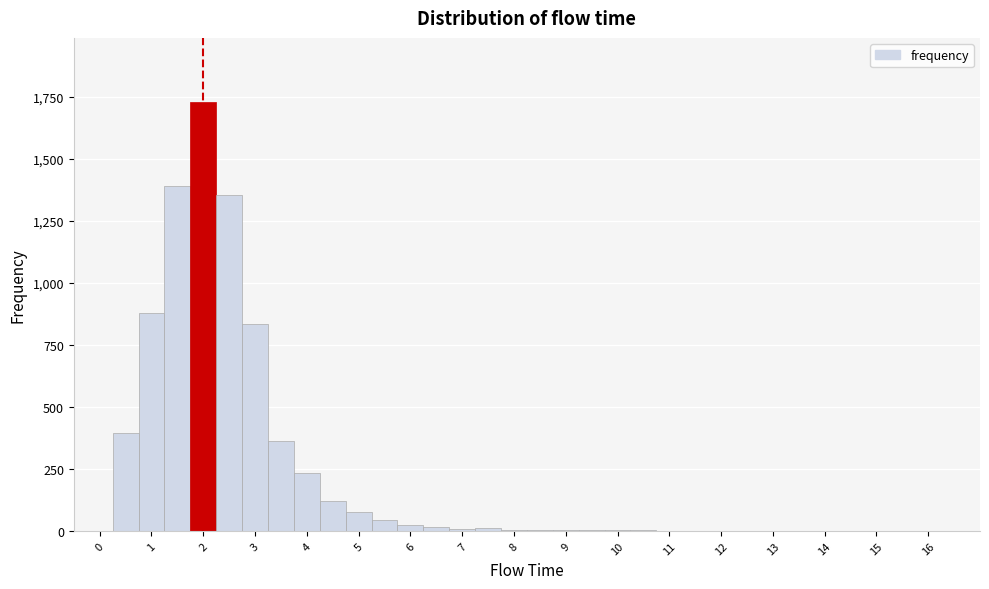

Reading left to right, transcribe this chart: for each bar, give the range it covers on the x-axis and its height. Neither the bar edges nor the heights are printed on the chart, so give them approximately, as read against the axes.

-0.25 to 0.25: 0
0.25 to 0.75: 400
0.75 to 1.25: 900
1.25 to 1.75: 1400
1.75 to 2.25: 1750
2.25 to 2.75: 1350
2.75 to 3.25: 850
3.25 to 3.75: 350
3.75 to 4.25: 250
4.25 to 4.75: 100
4.75 to 5.25: 100
5.25 to 5.75: under 50
5.75 to 6.25: under 50
6.25 to 6.75: under 50
6.75 to 7.25: under 50
7.25 to 7.75: under 50
7.75 to 8.25: under 50
8.25 to 8.75: under 50
8.75 to 9.25: under 50
9.25 to 9.75: under 50
9.75 to 10.25: under 50
10.25 to 10.75: under 50
10.75 to 11.25: under 50
11.25 to 11.75: under 50
11.75 to 12.25: 0
12.25 to 12.75: 0
12.75 to 13.25: 0
13.25 to 13.75: under 50
13.75 to 14.25: under 50
14.25 to 14.75: under 50
14.75 to 15.25: under 50
15.25 to 15.75: 0
15.75 to 16.25: under 50
16.25 to 16.75: 0